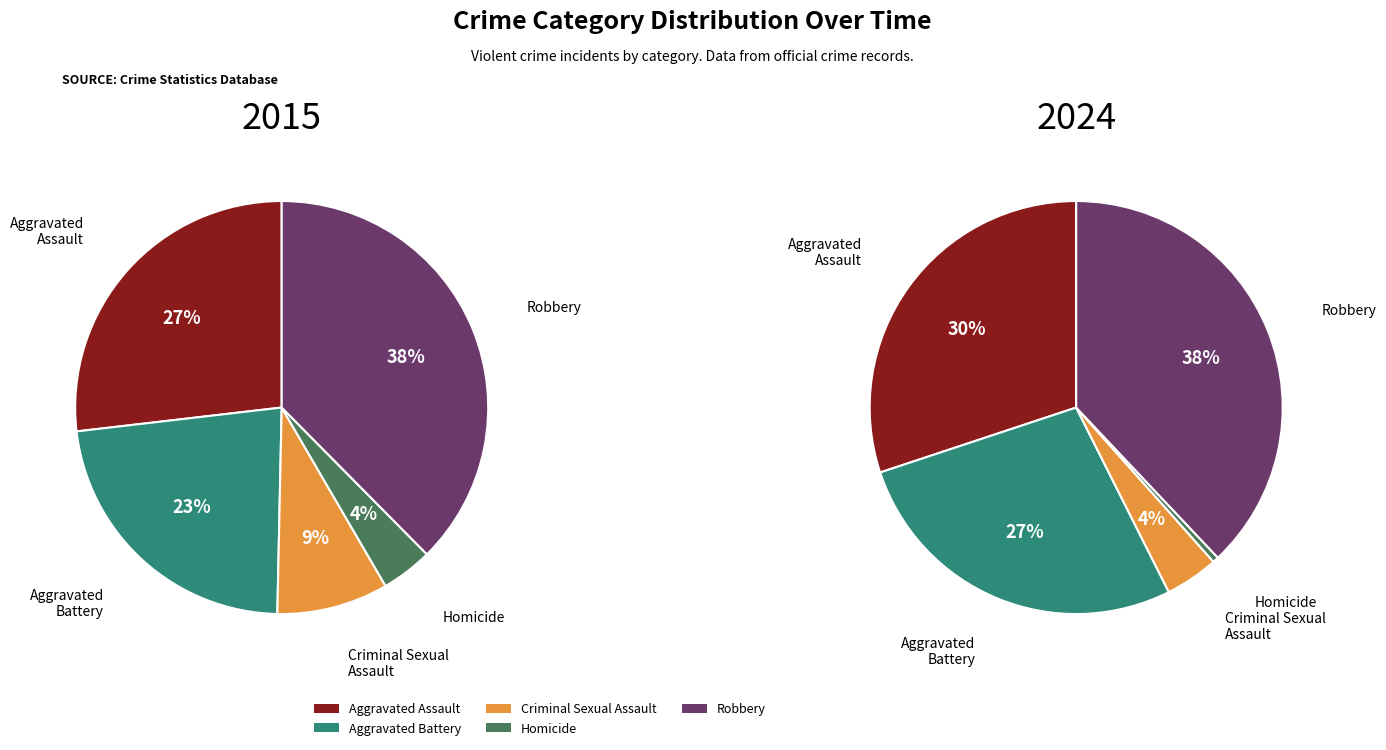

Rank the categories by 2024 value from lowest to highest.

Homicide, Criminal Sexual Assault, Aggravated Battery, Aggravated Assault, Robbery